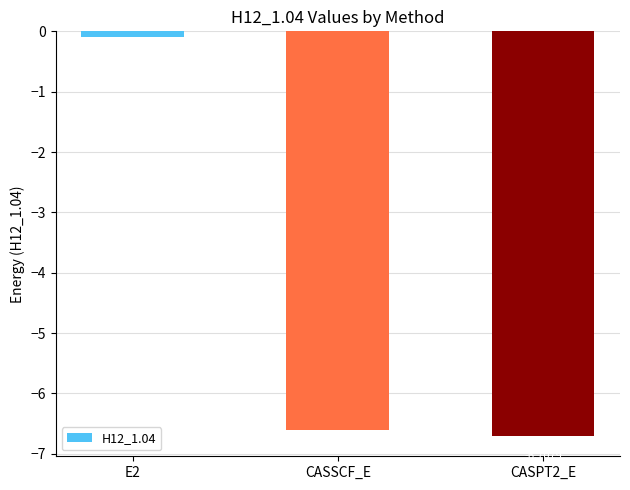

What is the difference between the second highest and minimum values?

0.1